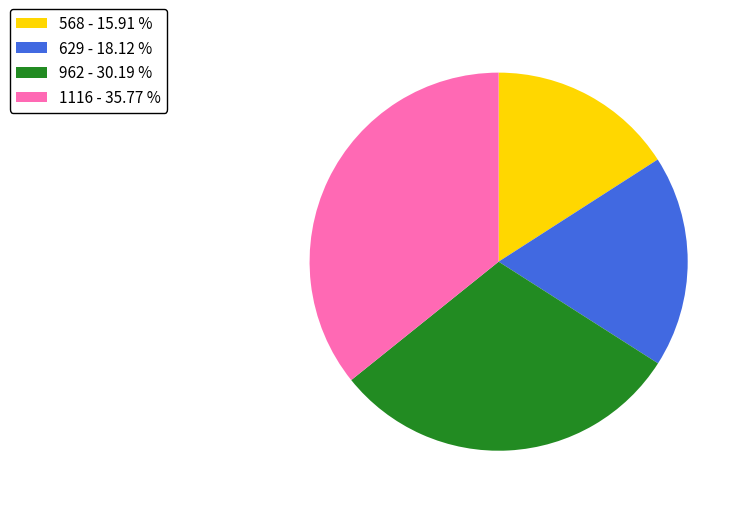

Is it true that 568 is 7% of the pie?

False